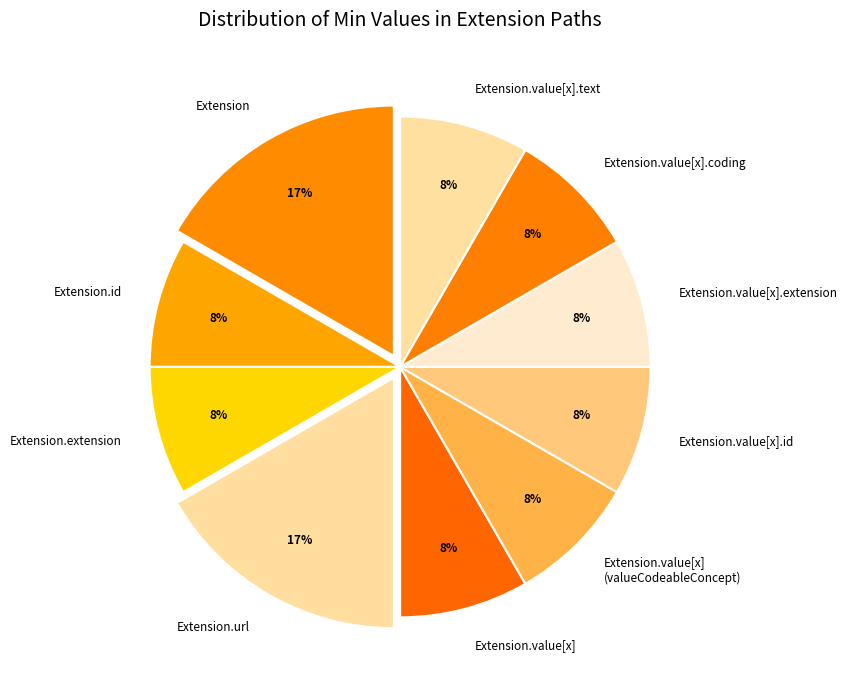

Which has a higher value, Extension.value[x] (valueCodeableConcept) or Extension?

Extension